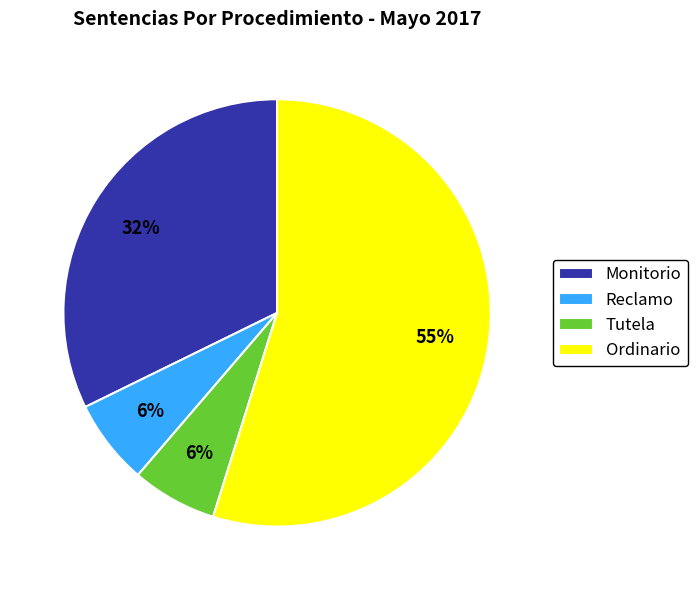

How many segments does this pie chart have?

4